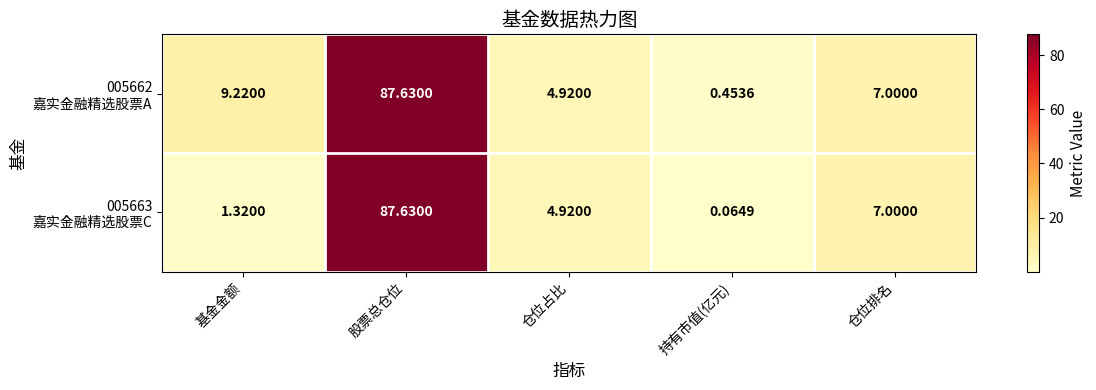

How many categories are shown in the chart?

5